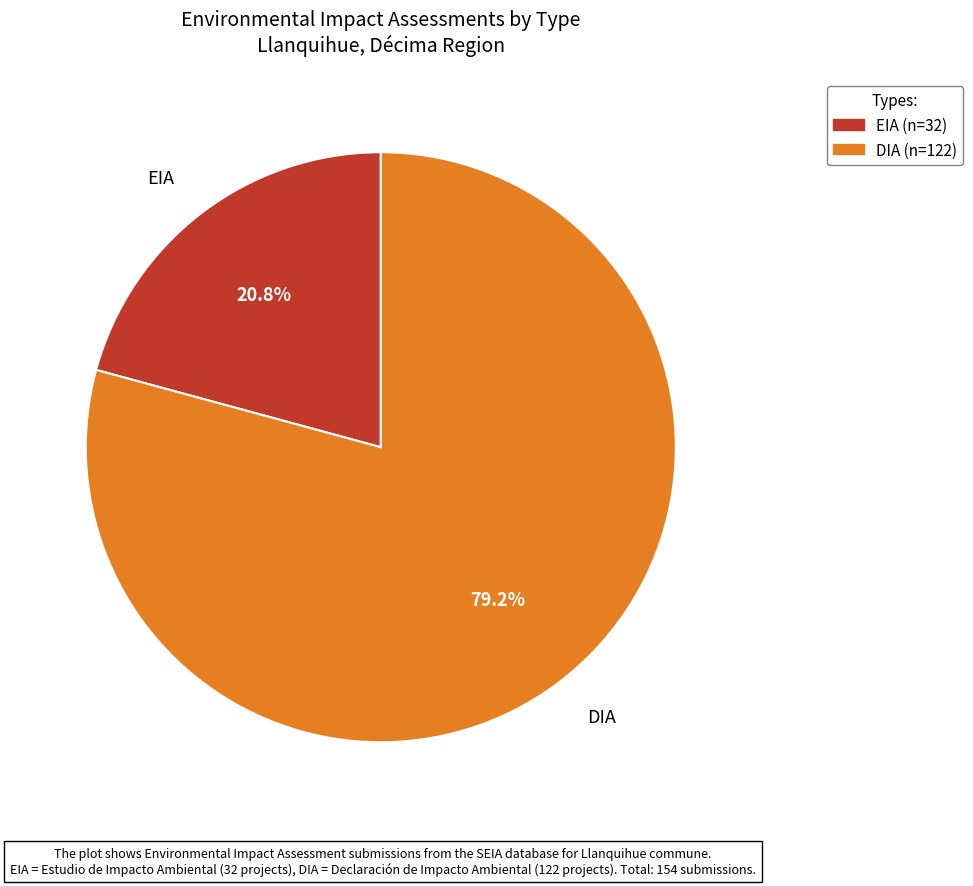

To the nearest percent, what is the combined percentage of DIA and EIA?

100%